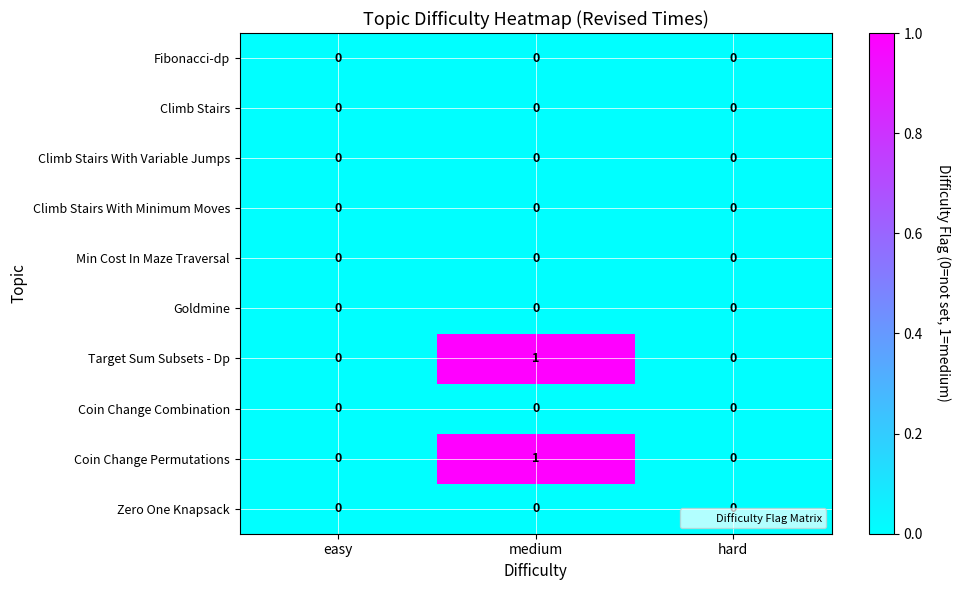

At which category is the sum across all series the highest?

medium